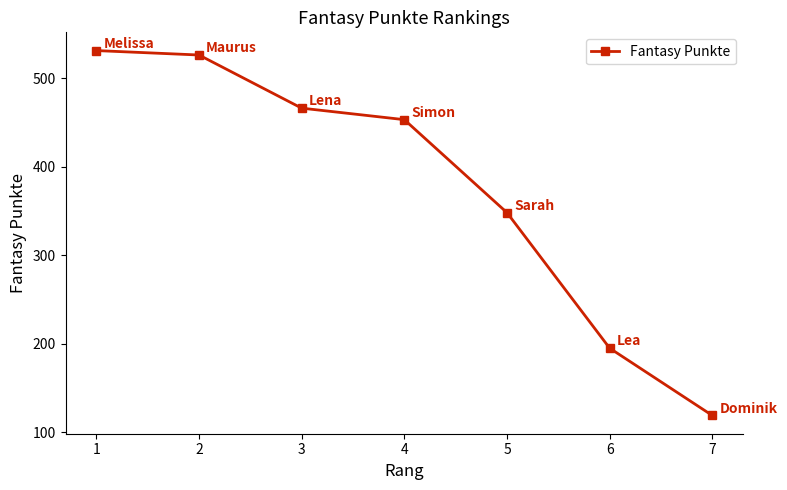

What is the minimum value shown in the chart?

119